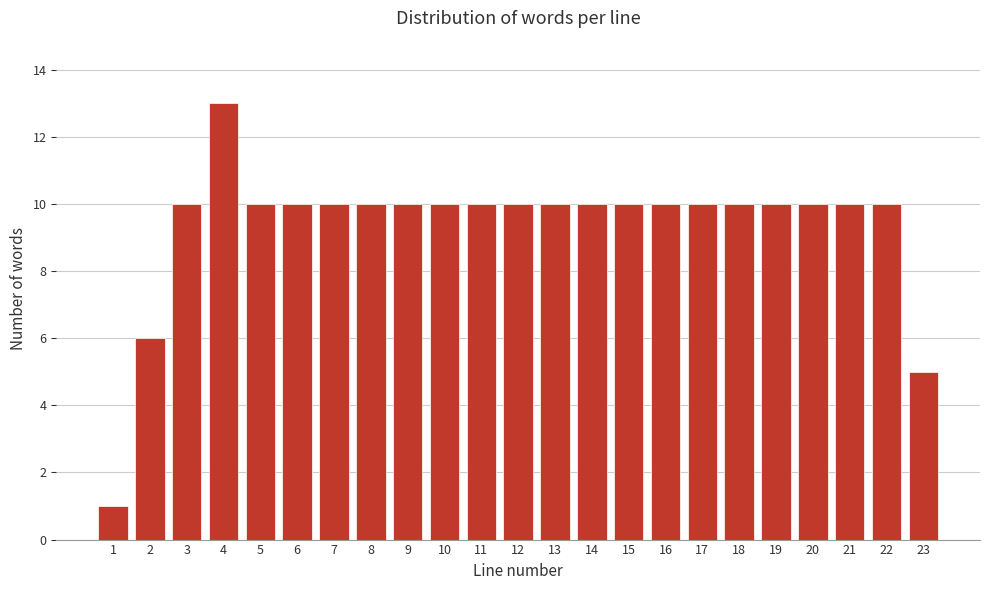

Reading left to right, what are all the values shown in this chart?

1=1	2=6	3=10	4=13	5=10	6=10	7=10	8=10	9=10	10=10	11=10	12=10	13=10	14=10	15=10	16=10	17=10	18=10	19=10	20=10	21=10	22=10	23=5